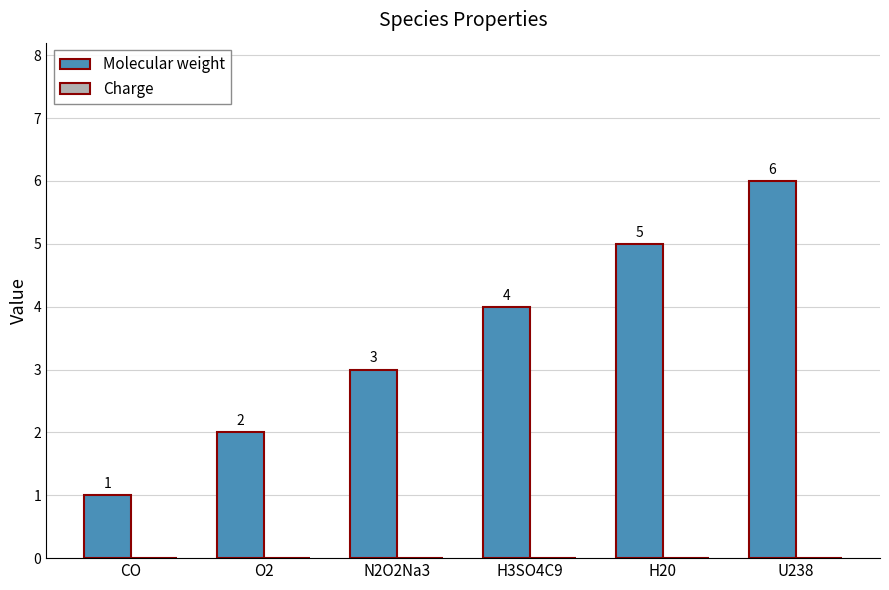

Which has a higher value, CO or H3SO4C9?

H3SO4C9